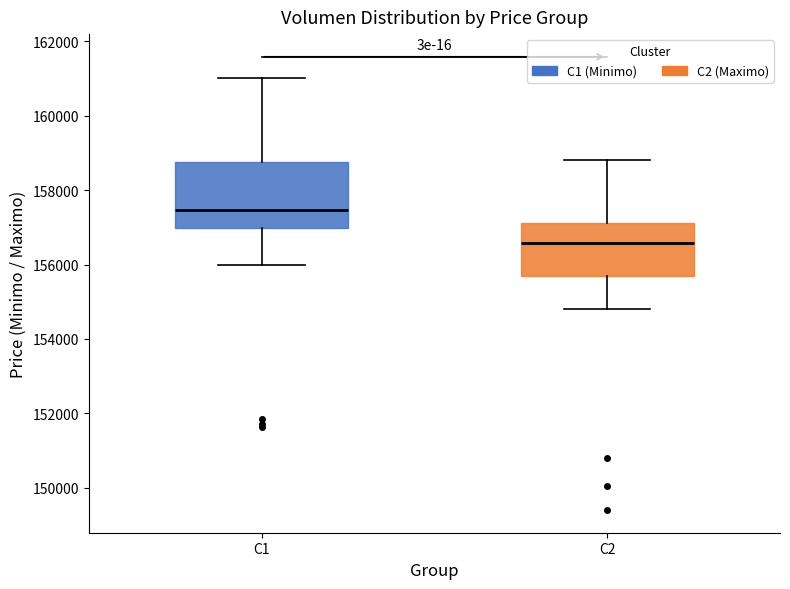

Where is the lower edge of the box for C2 on the y-axis? The values are not printed on the chart, so give them approximately, as read against the axis.

155600